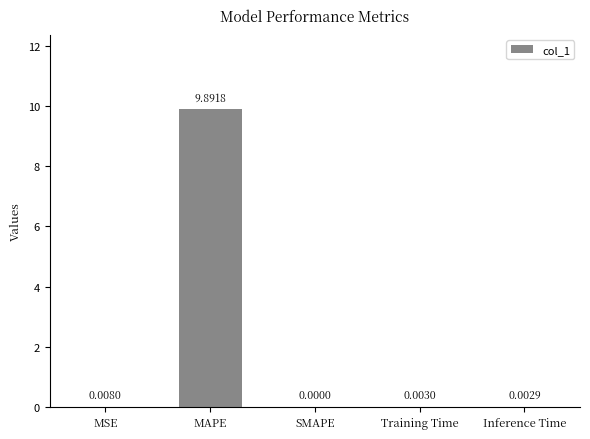

Which has a higher value, Training Time or Inference Time?

Training Time